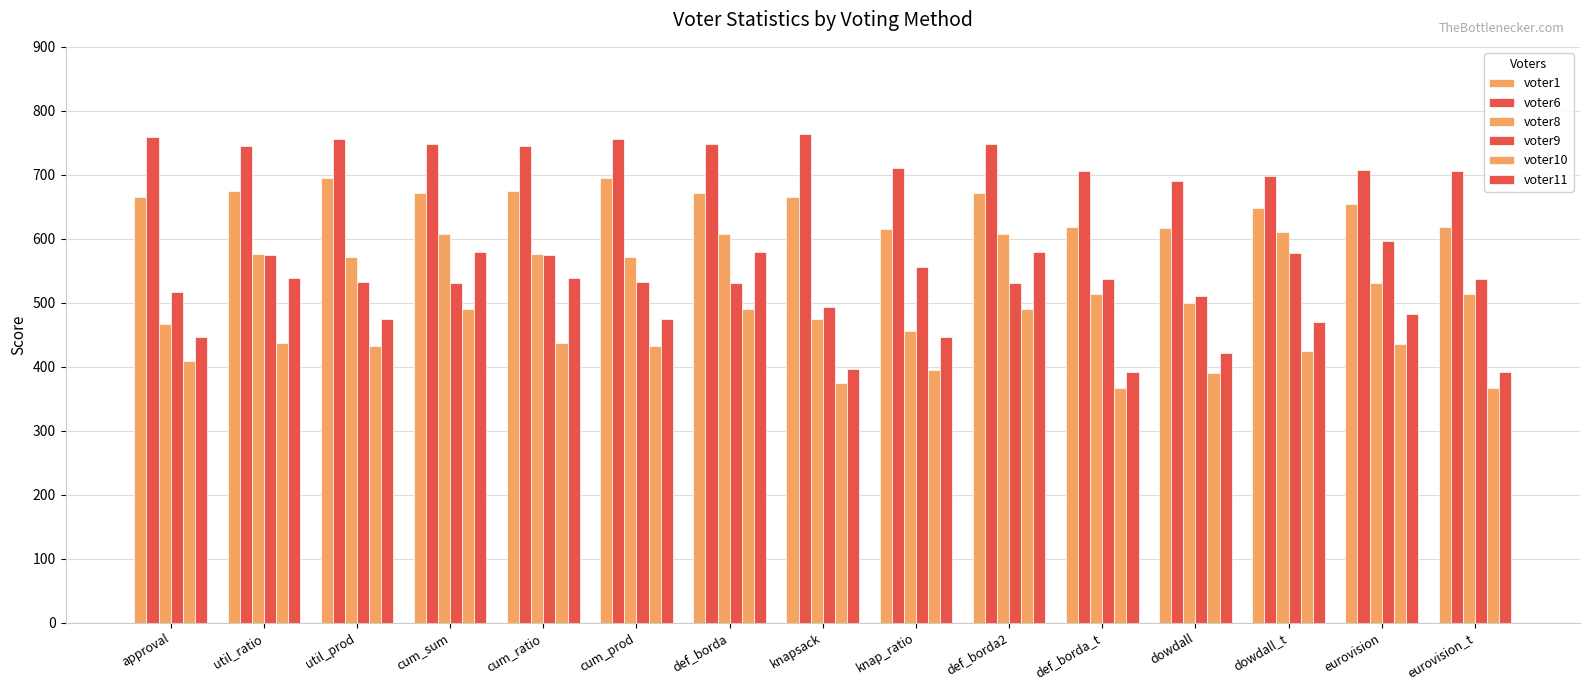

Reading right to left, transcribe all the data shown in this chart.

voter1: 619	654	648	617	619	671	615	666	671	695	675	671	695	675	665
voter6: 706	707	698	690	706	748	710	764	748	756	745	748	756	745	759
voter8: 513	531	610	500	513	607	456	475	607	572	576	607	572	576	466
voter9: 537	596	577	510	537	531	556	493	531	533	574	531	533	574	516
voter10: 366	436	424	390	366	490	394	375	490	433	437	490	433	437	409
voter11: 391	482	470	421	391	580	447	396	580	475	538	580	475	538	446